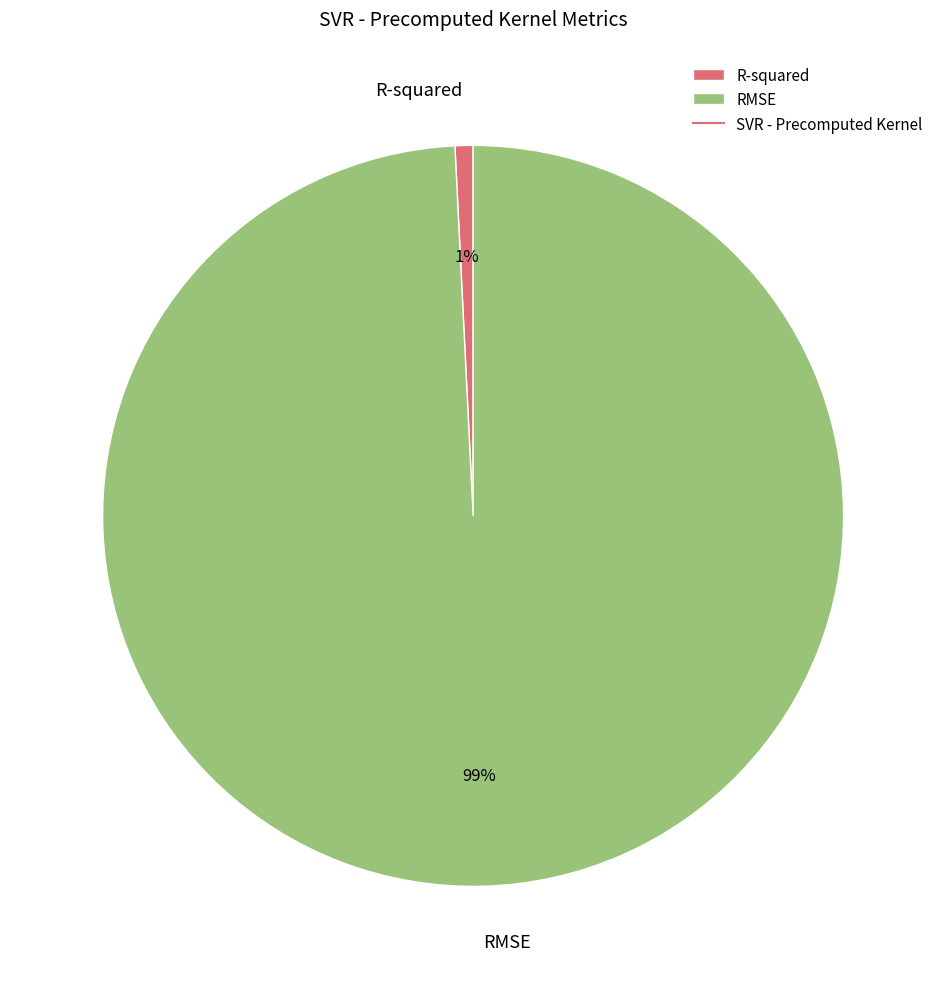

Is the sum of RMSE and R-squared greater than half?

Yes